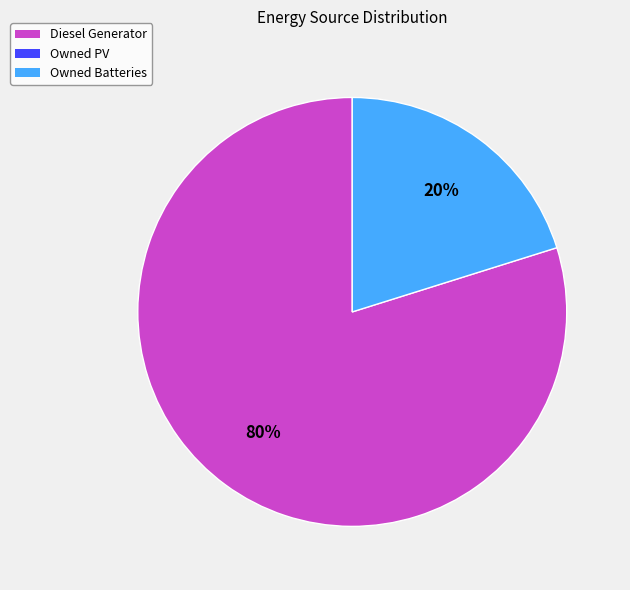

To the nearest percent, what is the difference between the largest and smallest slice percentages?

60%